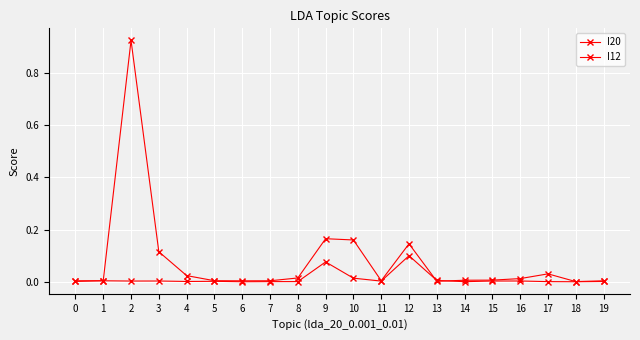

Count the number of categories in the chart.

20